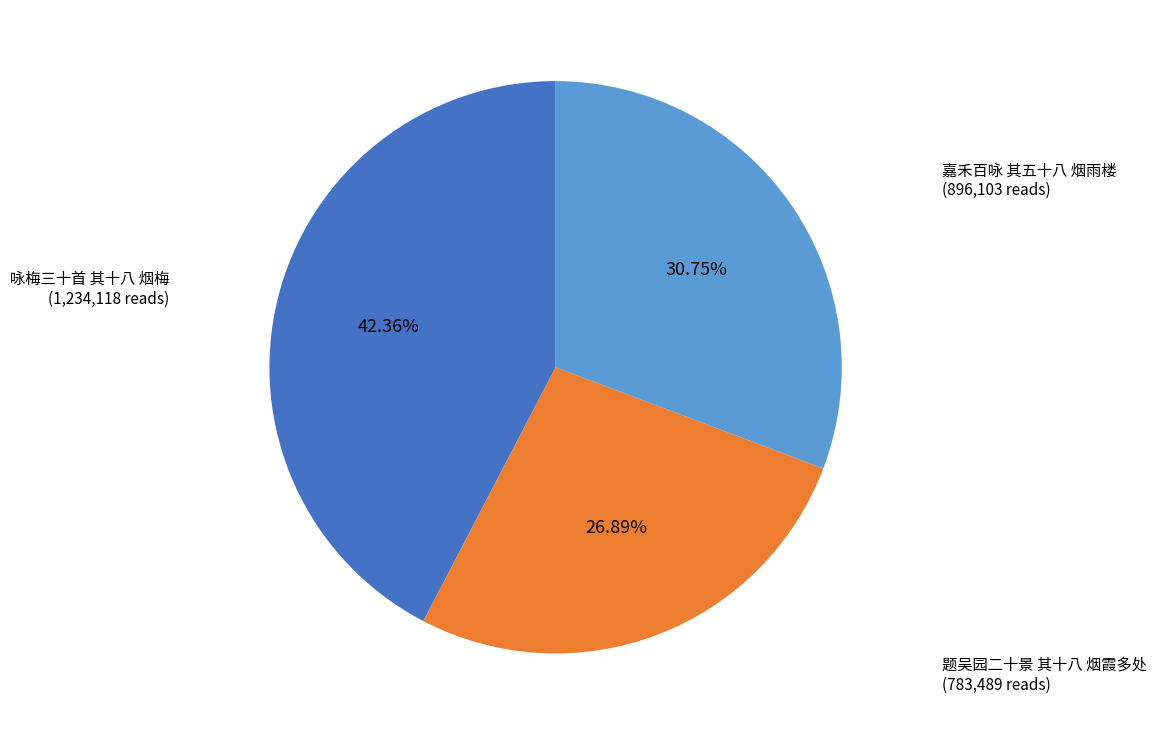

To the nearest percent, what is the average slice percentage?

33%